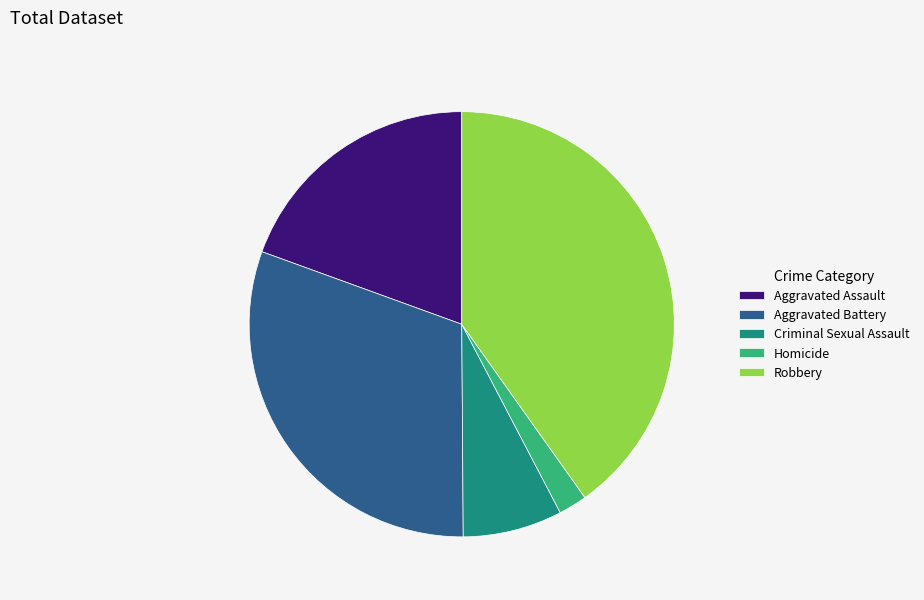

Does Homicide represent more than half of the total?

No